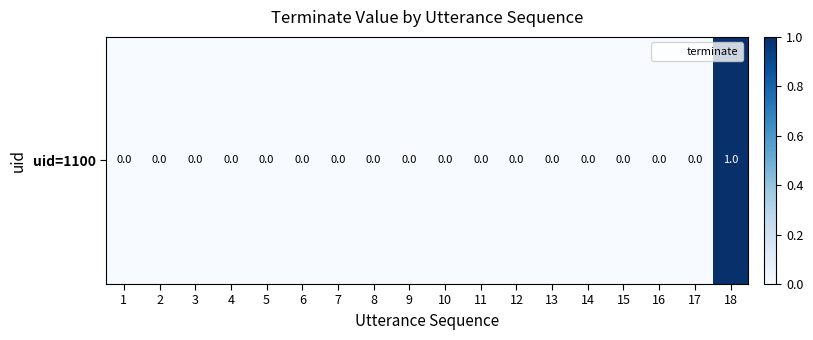

Where is the data nearest to the value 0?

1